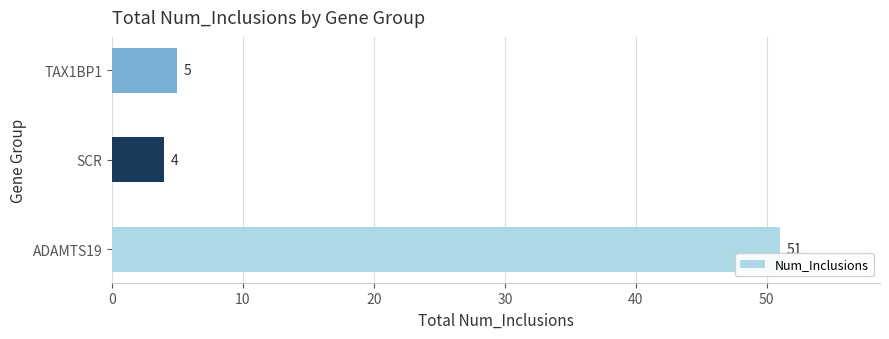

Between ADAMTS19 and SCR, which is larger?

ADAMTS19